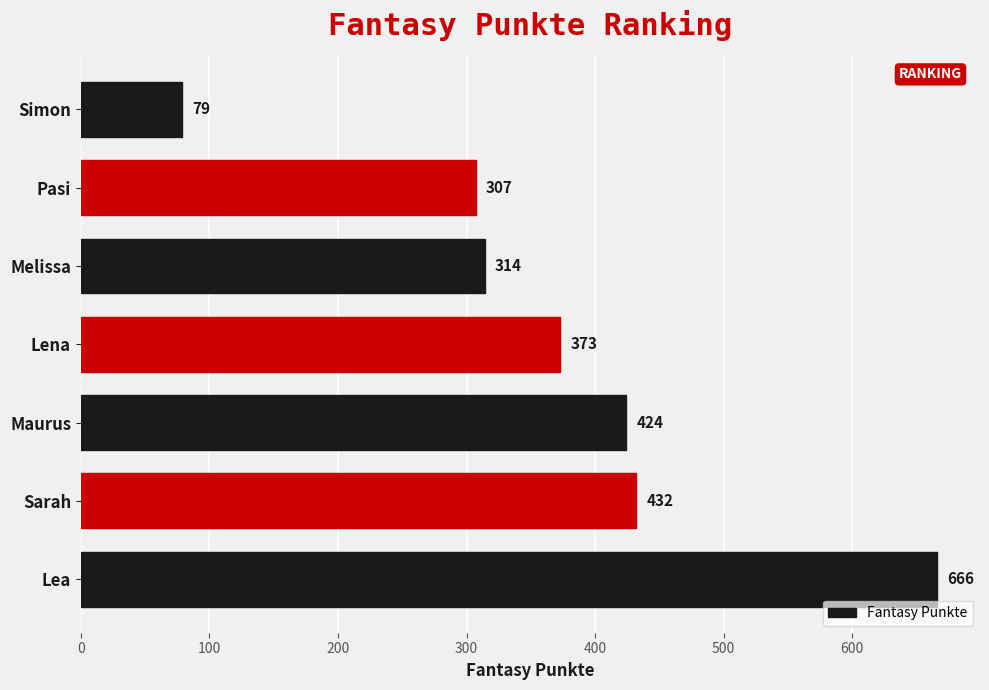

What is the smallest value displayed?

79